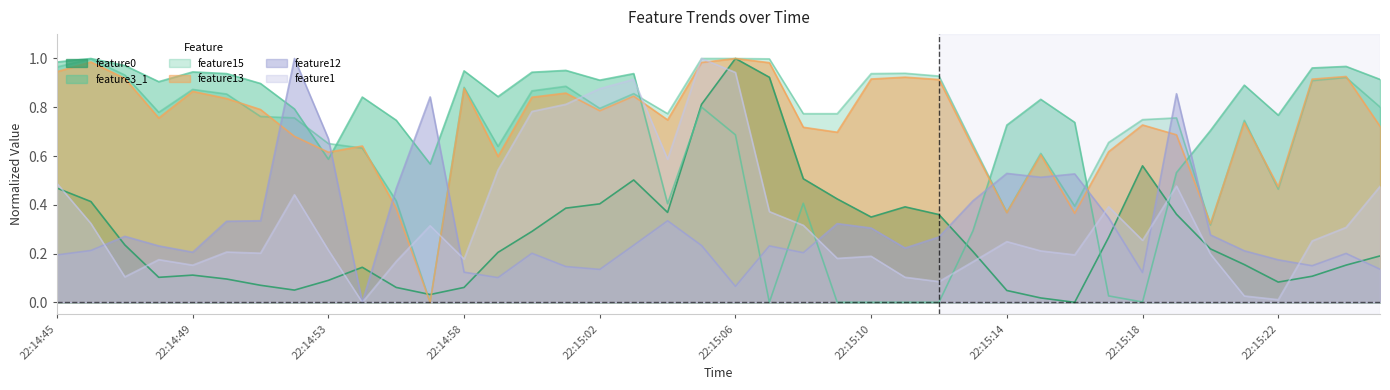

Reading right to left, extract all data points from this chart.

feature1: 0.5	0.3	0.3	0.0	0.0	0.2	0.5	0.3	0.4	0.2	0.2	0.2	0.2	0.1	0.1	0.2	0.2	0.3	0.4	0.9	1.0	0.6	0.9	0.9	0.8	0.8	0.5	0.2	0.3	0.2	0.0	0.2	0.4	0.2	0.2	0.2	0.2	0.1	0.3	0.5
feature13: 0.7	0.9	0.9	0.5	0.7	0.3	0.7	0.7	0.6	0.4	0.6	0.4	0.6	0.9	0.9	0.9	0.7	0.7	1.0	1.0	1.0	0.7	0.8	0.8	0.9	0.8	0.6	0.9	0.0	0.4	0.6	0.6	0.7	0.8	0.8	0.9	0.8	0.9	1.0	0.9
feature0: 0.2	0.2	0.1	0.1	0.2	0.2	0.4	0.6	0.3	0.0	0.0	0.0	0.2	0.4	0.4	0.3	0.4	0.5	0.9	1.0	0.8	0.4	0.5	0.4	0.4	0.3	0.2	0.1	0.0	0.1	0.1	0.1	0.1	0.1	0.1	0.1	0.1	0.2	0.4	0.5
feature12: 0.1	0.2	0.2	0.2	0.2	0.3	0.9	0.1	0.3	0.5	0.5	0.5	0.4	0.3	0.2	0.3	0.3	0.2	0.2	0.1	0.2	0.3	0.2	0.1	0.1	0.2	0.1	0.1	0.8	0.5	0.0	0.7	1.0	0.3	0.3	0.2	0.2	0.3	0.2	0.2
feature3_1: 0.9	1.0	1.0	0.8	0.9	0.7	0.5	0.0	0.0	0.7	0.8	0.7	0.3	0.0	0.0	0.0	0.0	0.4	0.0	0.7	0.8	0.4	0.9	0.9	1.0	0.9	0.8	0.9	0.6	0.7	0.8	0.6	0.8	0.9	0.9	0.9	0.9	1.0	1.0	1.0
feature15: 0.8	0.9	0.9	0.5	0.7	0.3	0.8	0.7	0.7	0.4	0.6	0.4	0.6	0.9	0.9	0.9	0.8	0.8	1.0	1.0	1.0	0.8	0.9	0.8	0.9	0.9	0.6	0.9	0.0	0.4	0.6	0.7	0.8	0.8	0.9	0.9	0.8	0.9	1.0	1.0